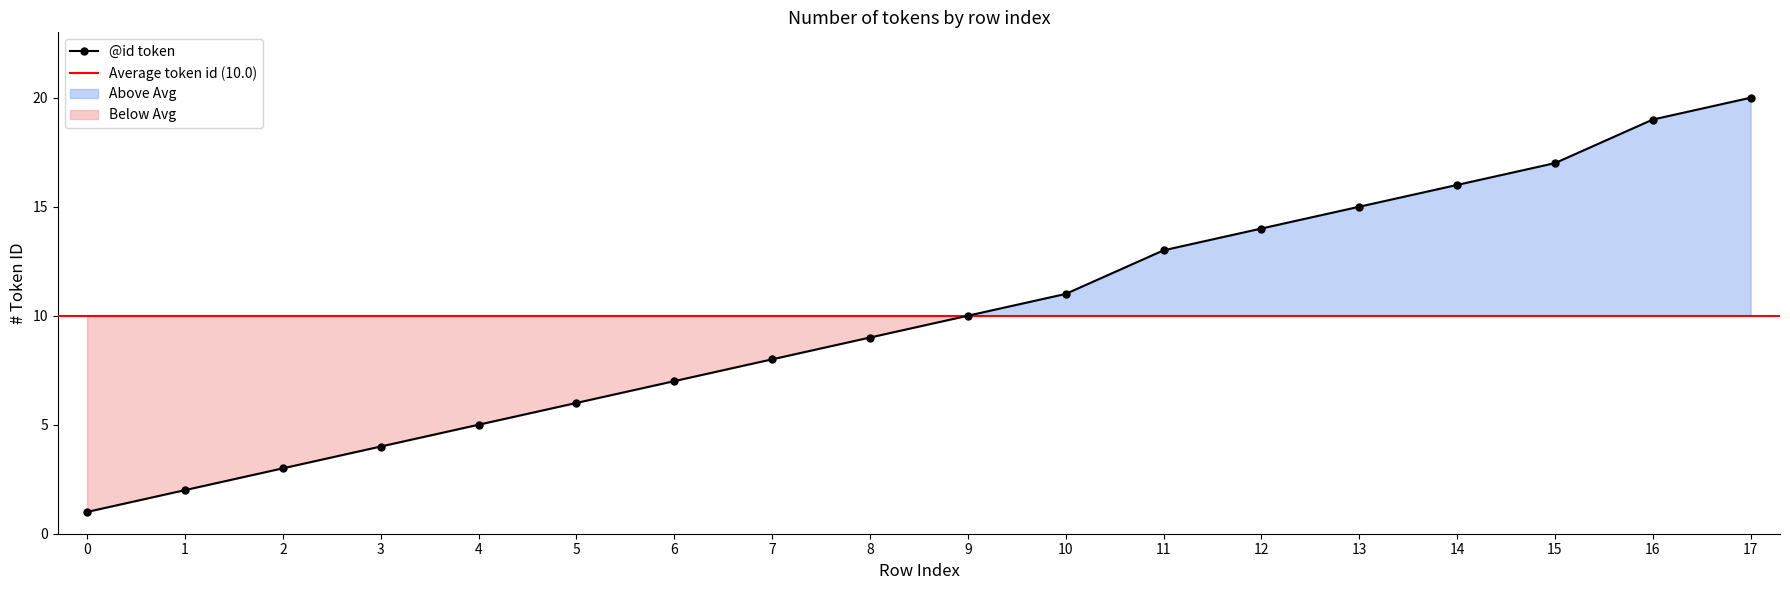

What is the maximum value shown in the chart?

20